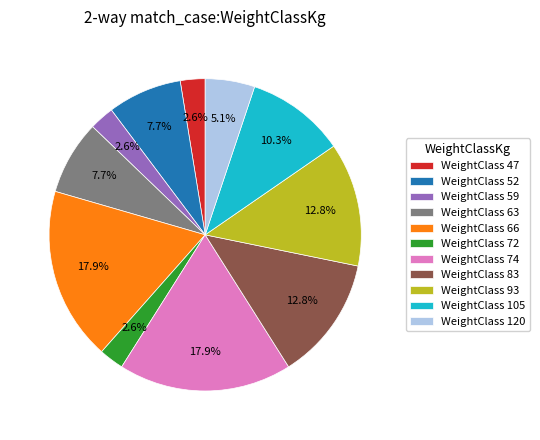

Is there any slice that represents more than half of the pie?

No